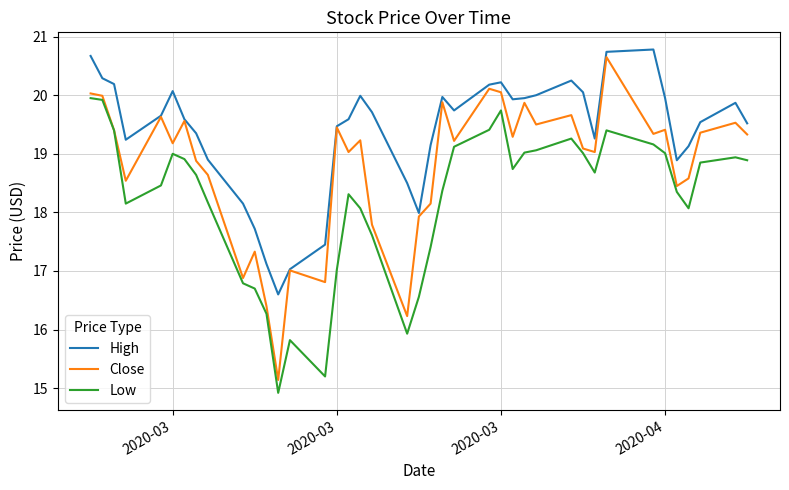

Which series has the largest total across all categories?

High